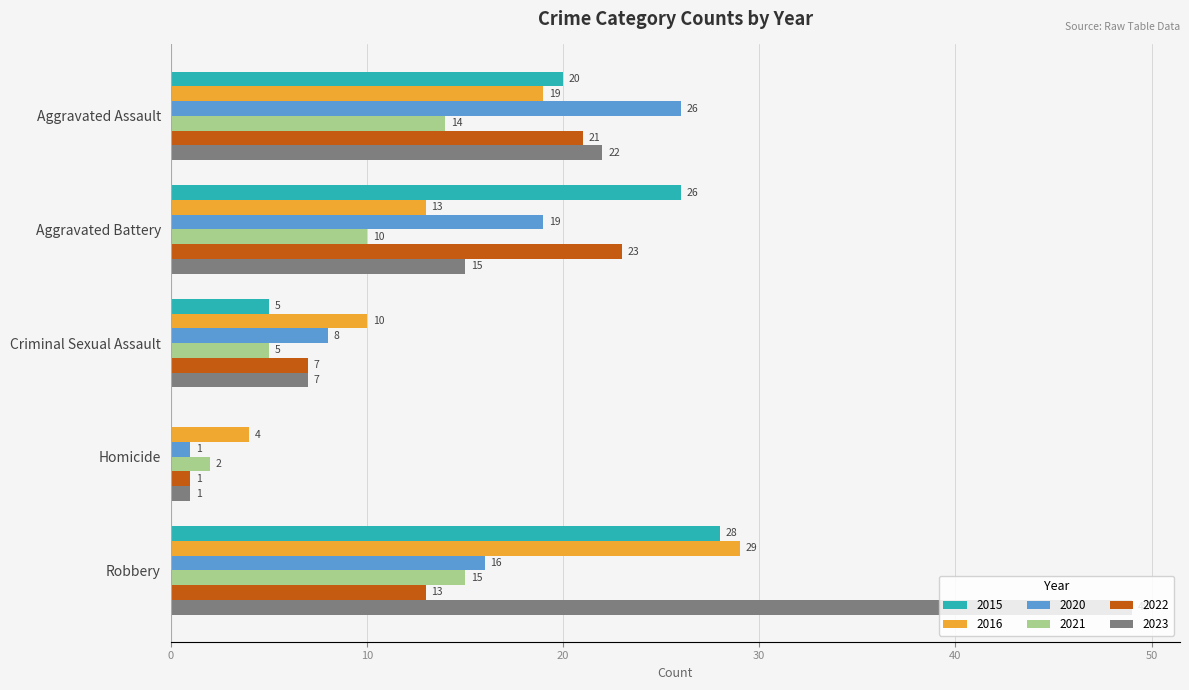

What is the sum of the 2022 values at Robbery and Criminal Sexual Assault?

20